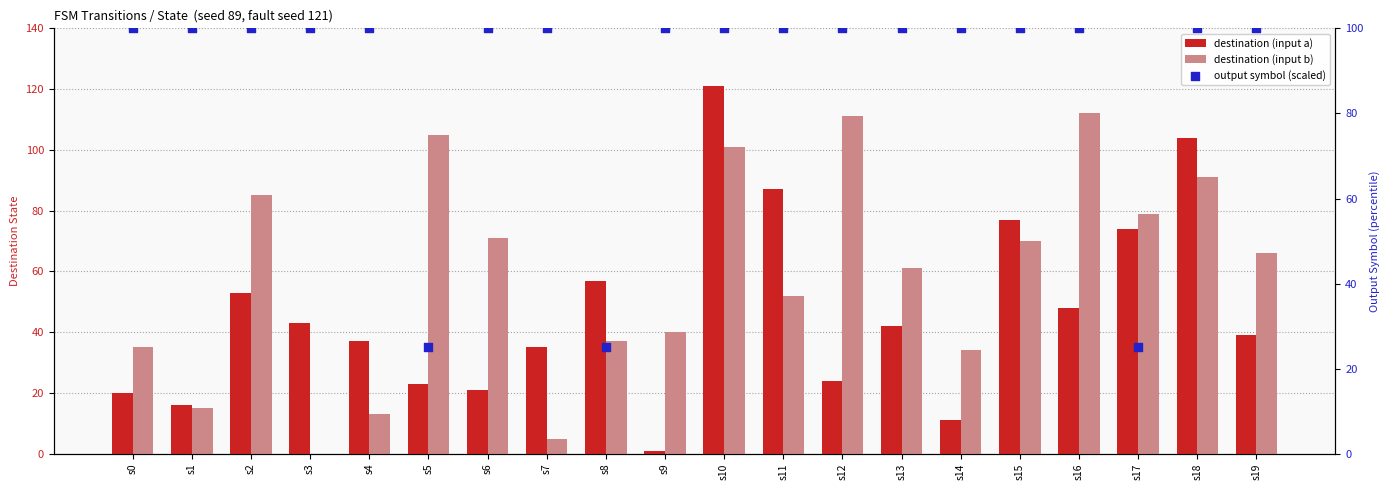

Which series reaches the minimum Y coordinate?

destination (input b)